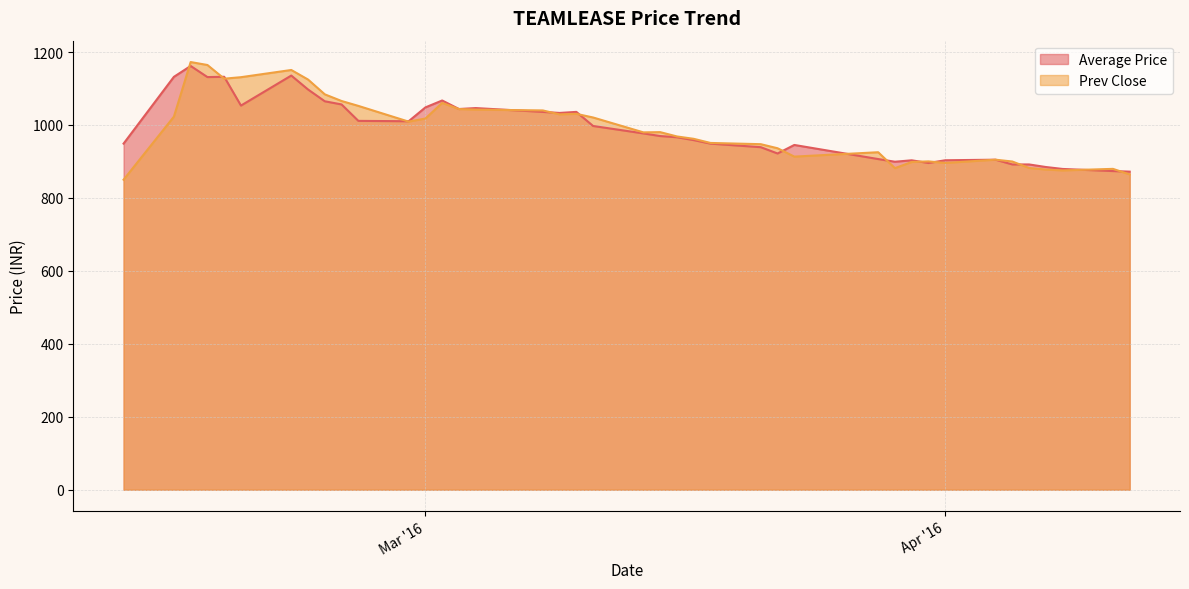

What is the minimum value shown in the chart?

850.0